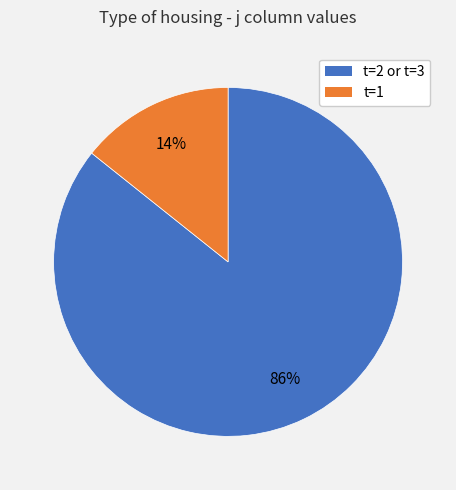

Which has a higher value, t=1 or t=2 or t=3?

t=2 or t=3